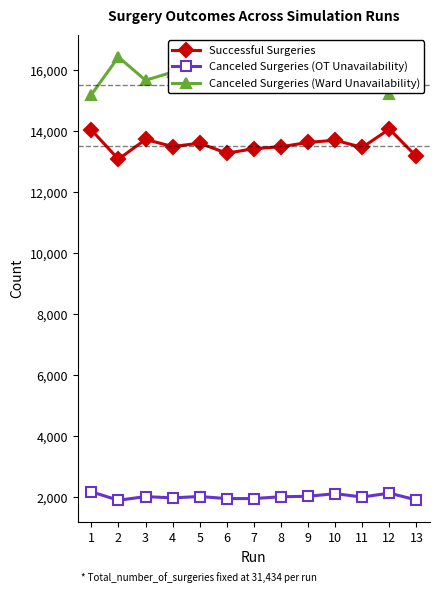

At 2, list the series in order from largest to smallest.

Canceled Surgeries (Ward Unavailability), Successful Surgeries, Canceled Surgeries (OT Unavailability)